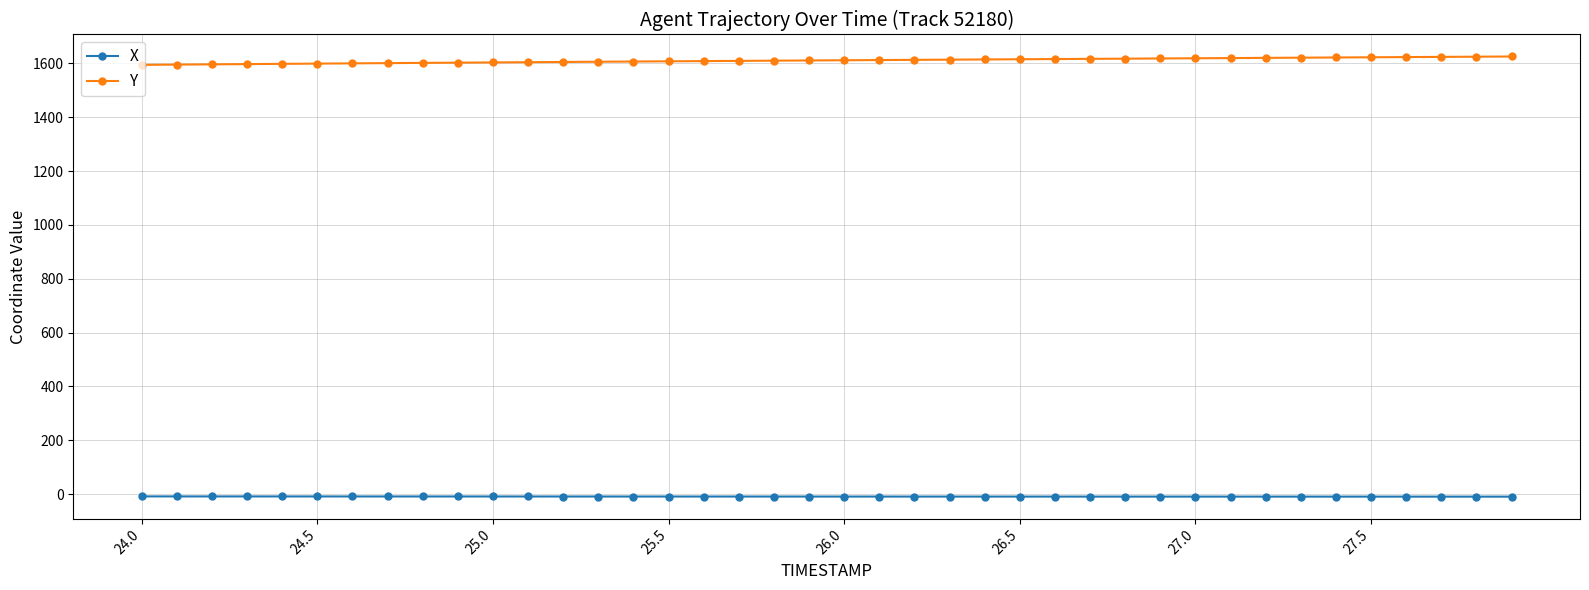

At how many categories does at least one series exceed 13?

40